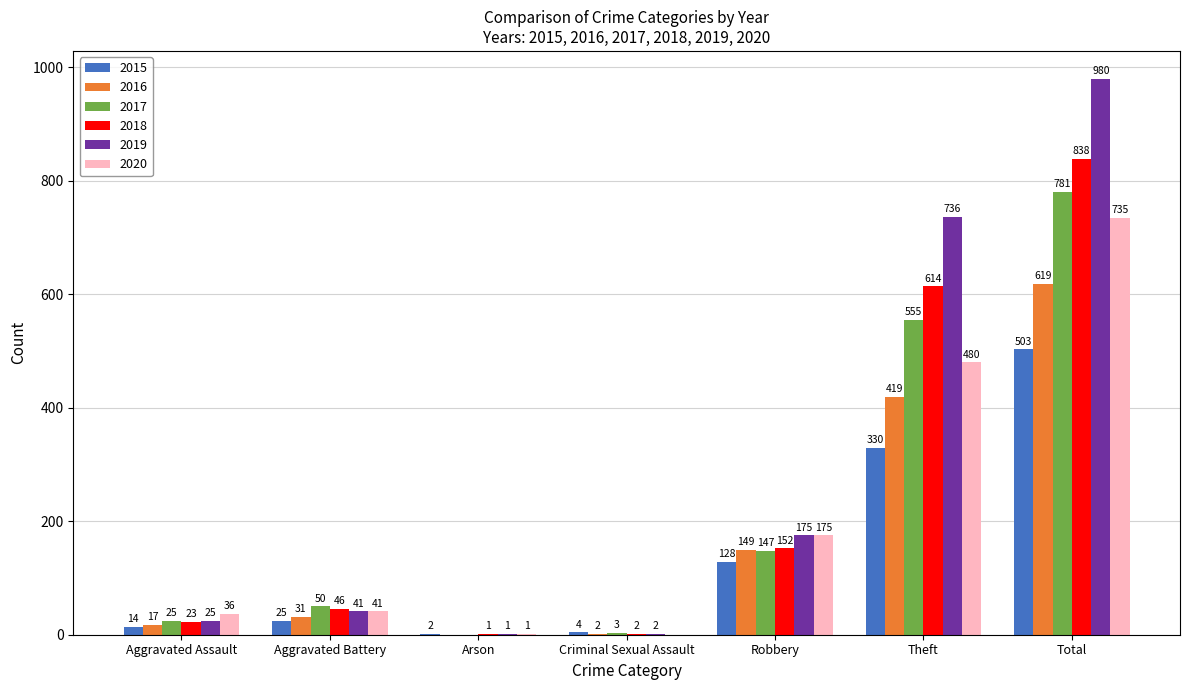

True or false: 2018 has a value of 2 at Criminal Sexual Assault.

True